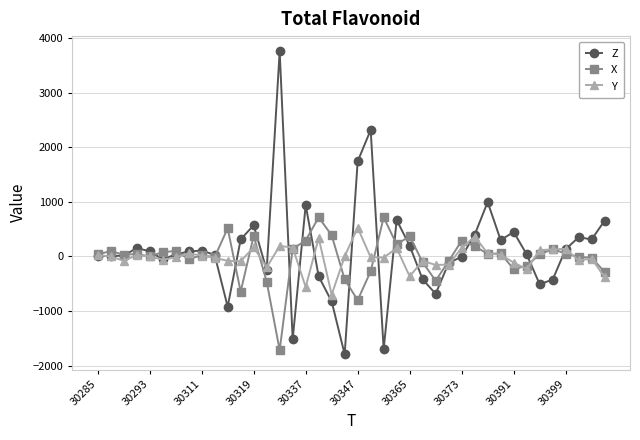

At how many categories does at least one series exceed 1496?

3